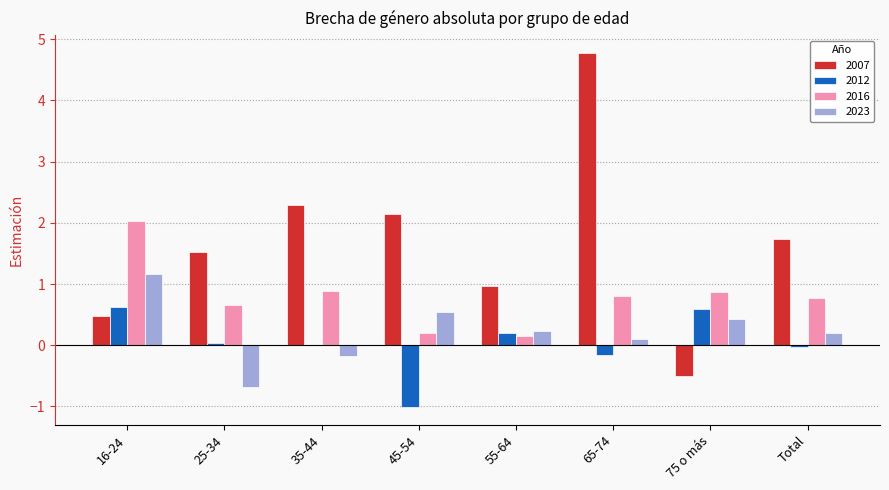

What is the sum of all 2016 values?

6.4